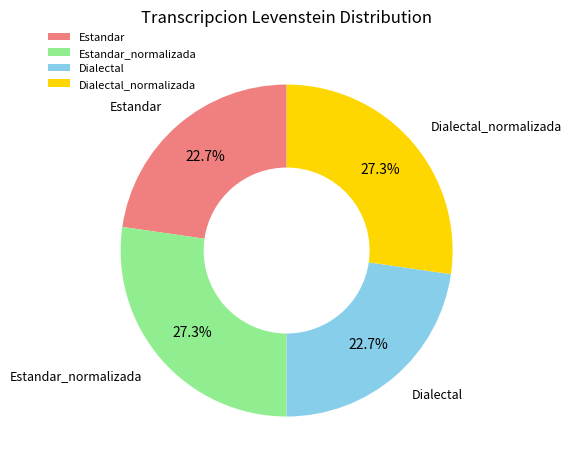

Between Estandar_normalizada and Estandar, which is larger?

Estandar_normalizada